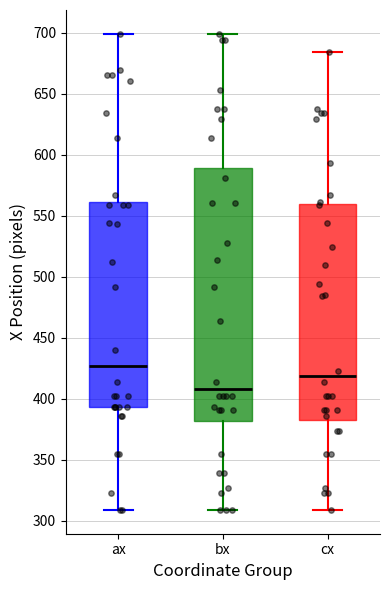

Which box's median line is the highest?

ax